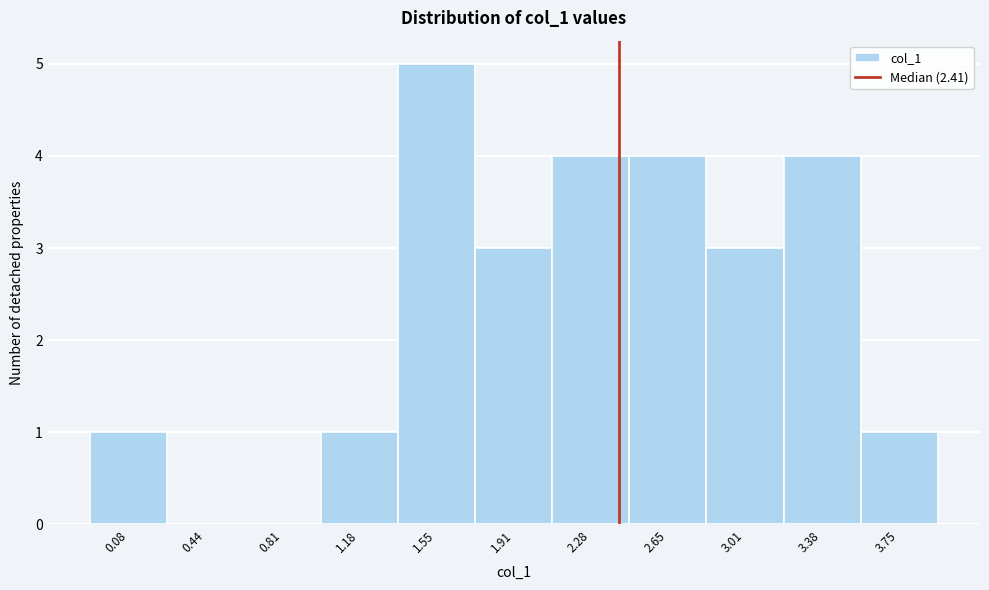

Reading left to right, list every bar in this chart as the range it spans on the x-axis followed by its height. Neither the bar edges nor the heights are printed on the chart, so give them approximately, as read against the axes.

-0.10 to 0.25: 1
0.25 to 0.65: 0
0.65 to 1.00: 0
1.00 to 1.35: 1
1.35 to 1.75: 5
1.75 to 2.10: 3
2.10 to 2.45: 4
2.45 to 2.85: 4
2.85 to 3.20: 3
3.20 to 3.55: 4
3.55 to 3.95: 1